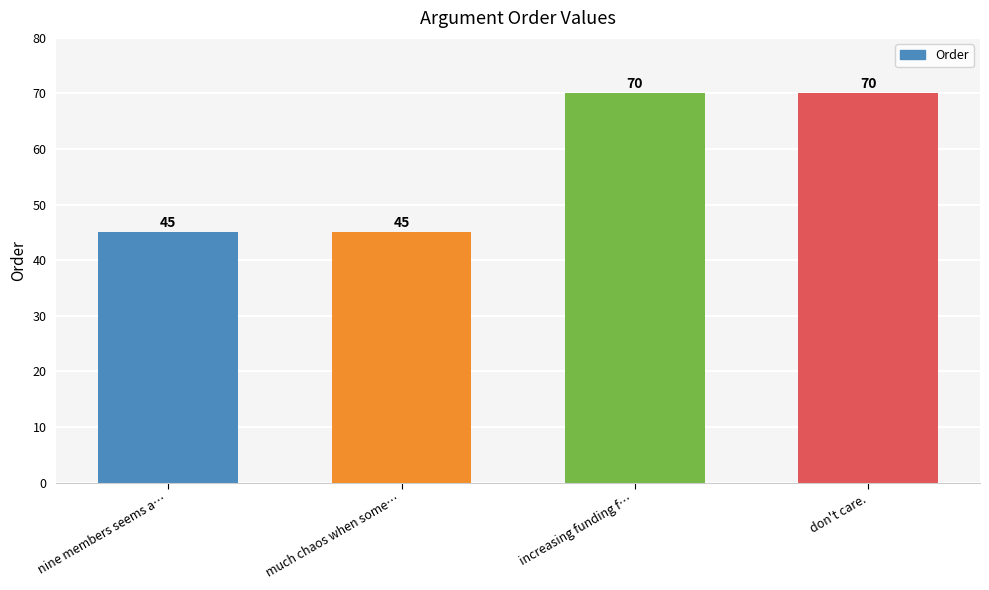

What is the approximate value at nine members seems a…?

45